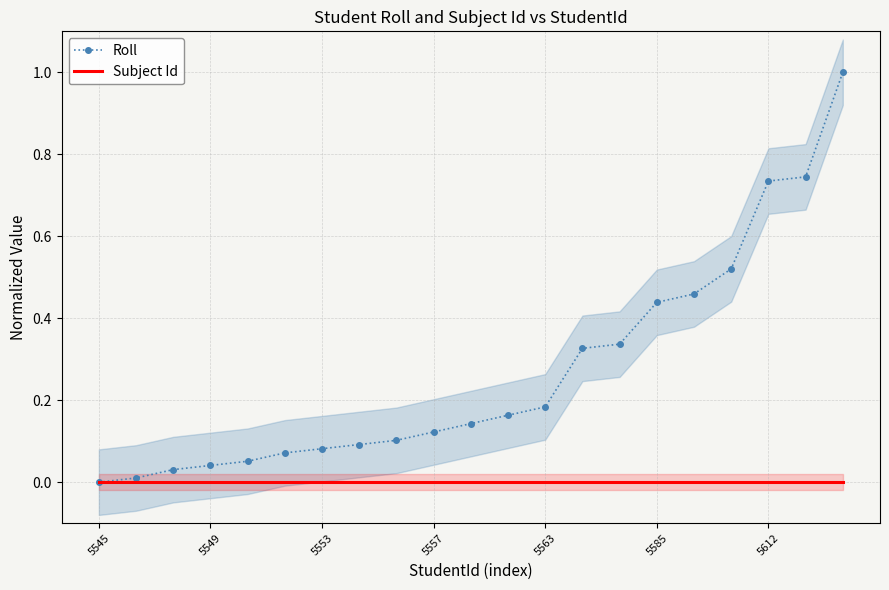

The value of Roll at 5545 is -0.6. True or false?

False